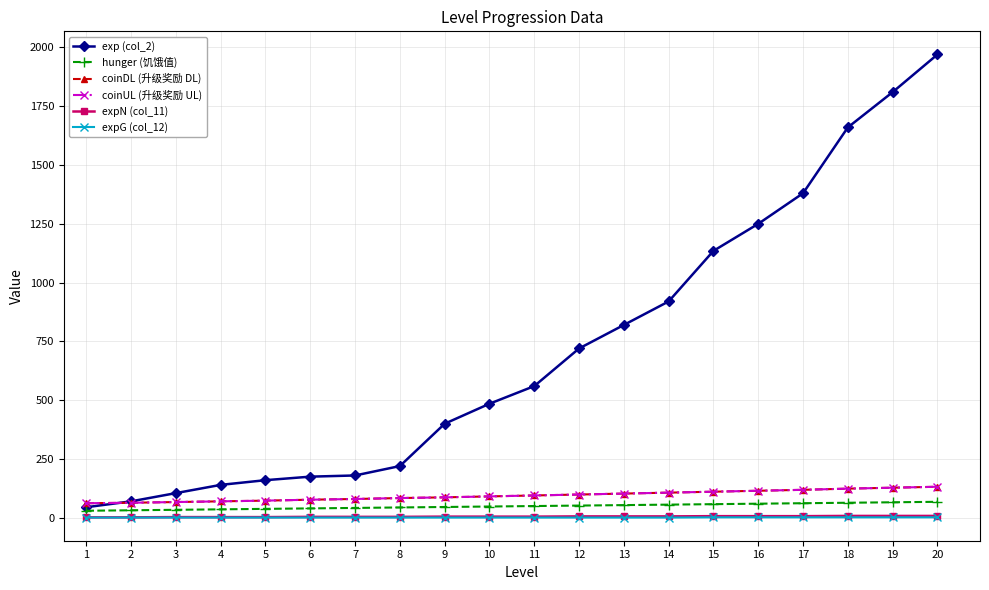

The exp (col_2) series shows 812 at 17. True or false?

False